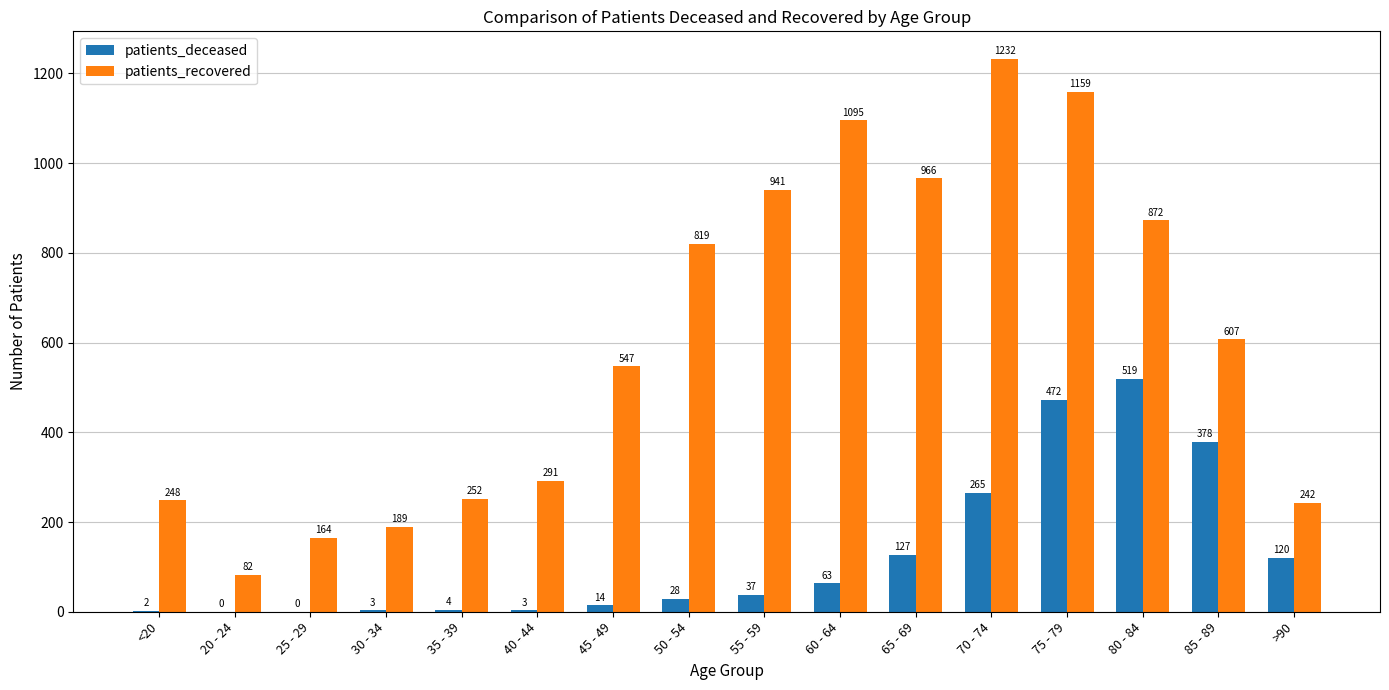

What is the sum of the patients_deceased values at 75 - 79 and 55 - 59?

509